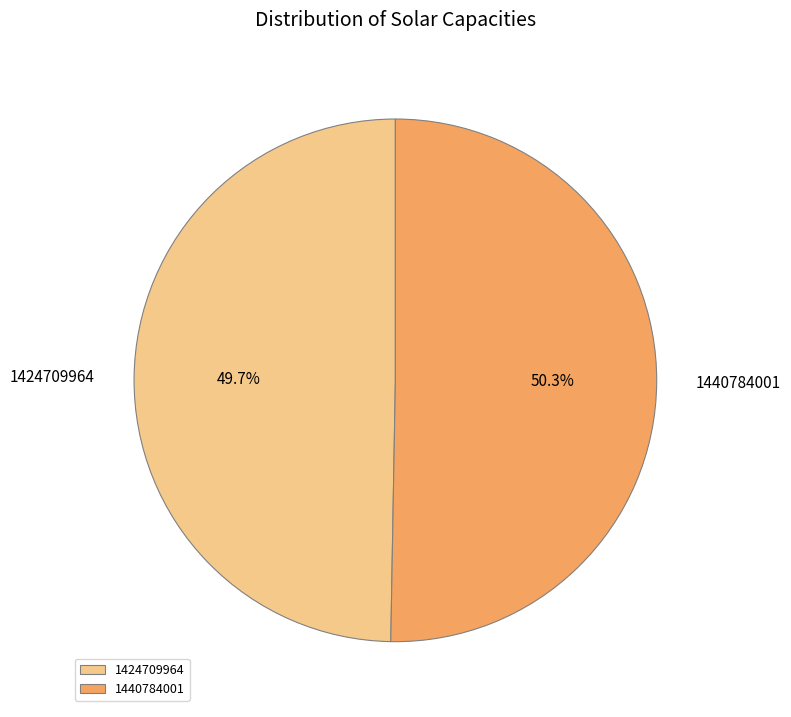

The 1424709964 slice represents 50% of the pie. True or false?

True